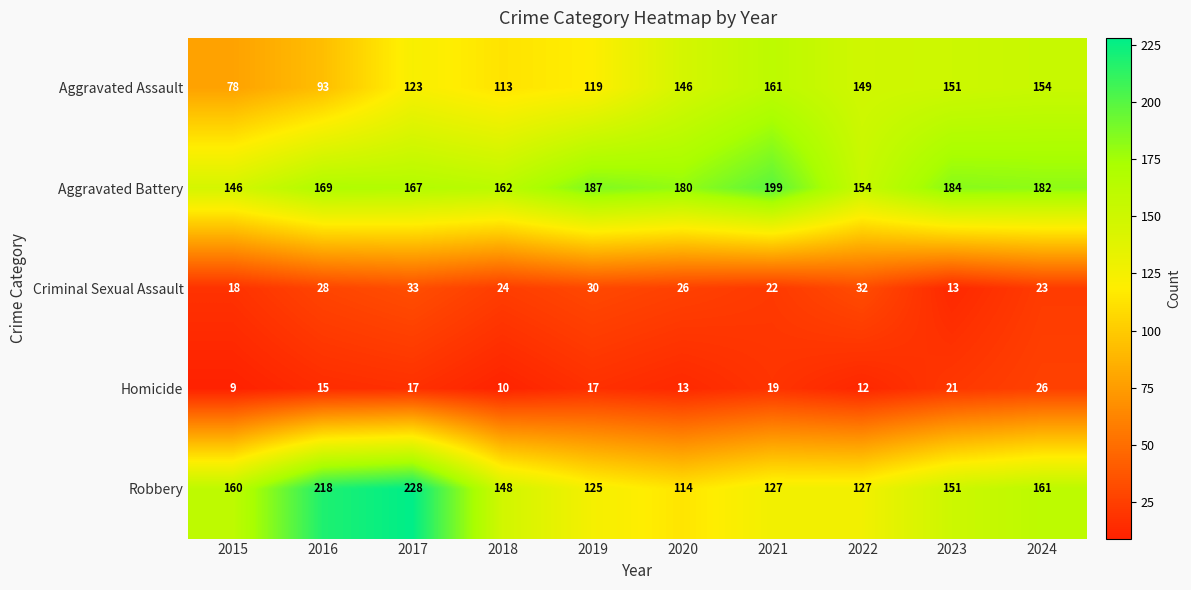

At how many categories does at least one series exceed 35?

10